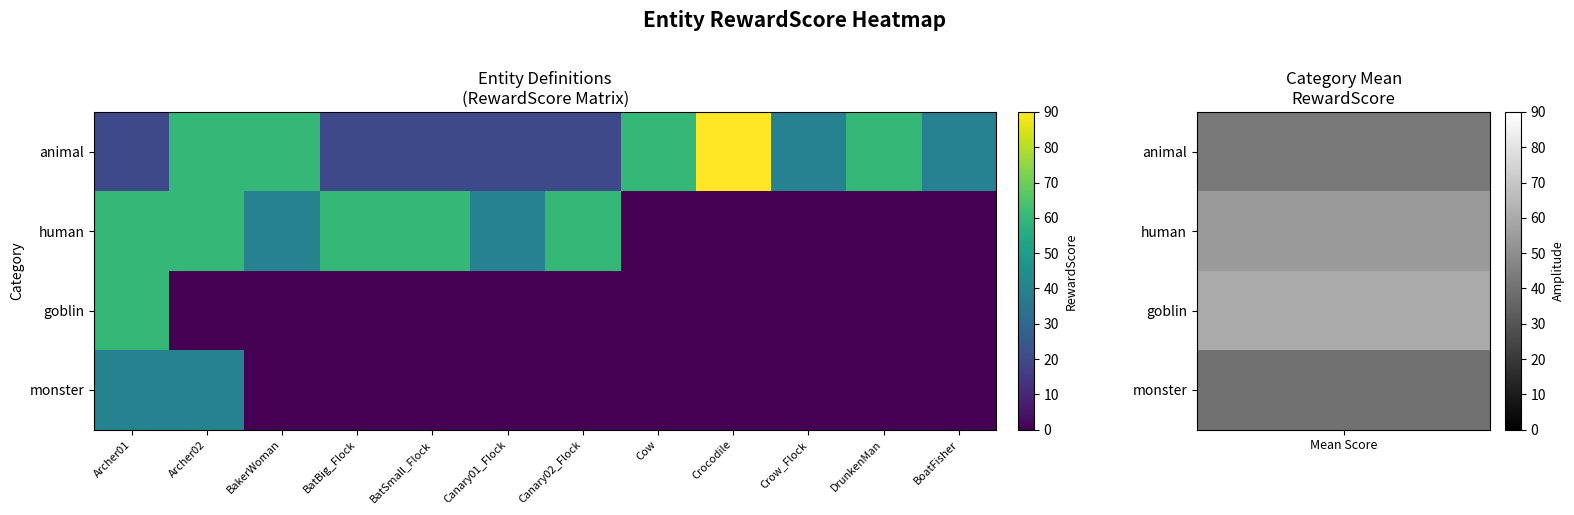

Between Cow and Crocodile, which series saw the biggest shift?

animal